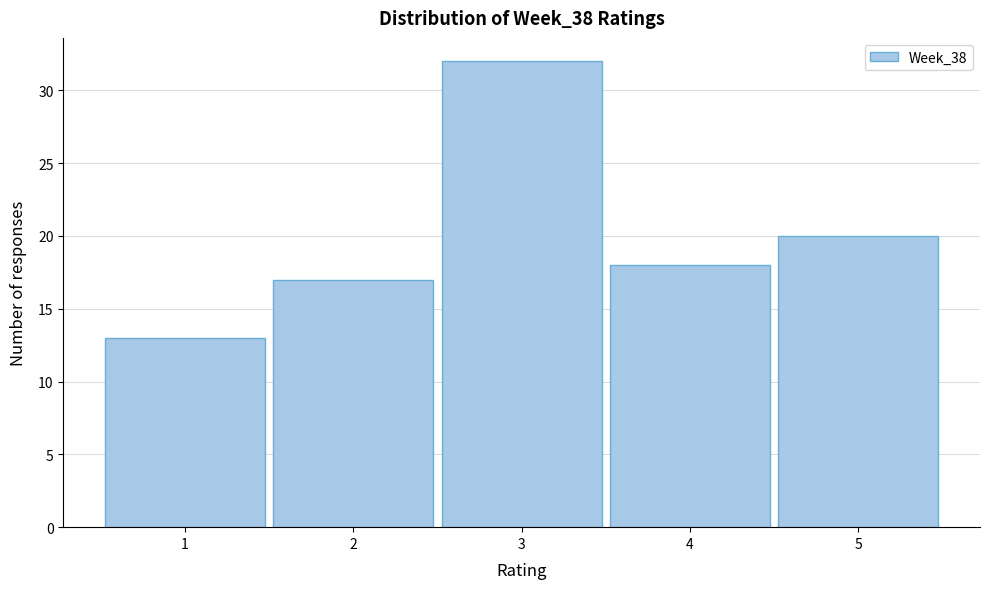

Which range on the x-axis has the tallest bar?

2.5 to 3.5